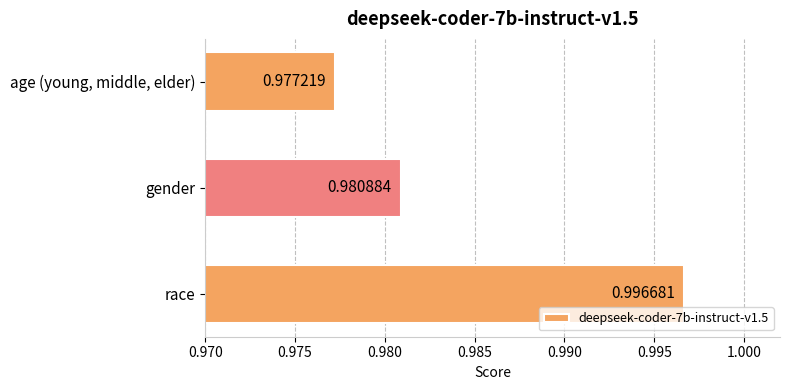

Between age (young, middle, elder) and race, which is larger?

race